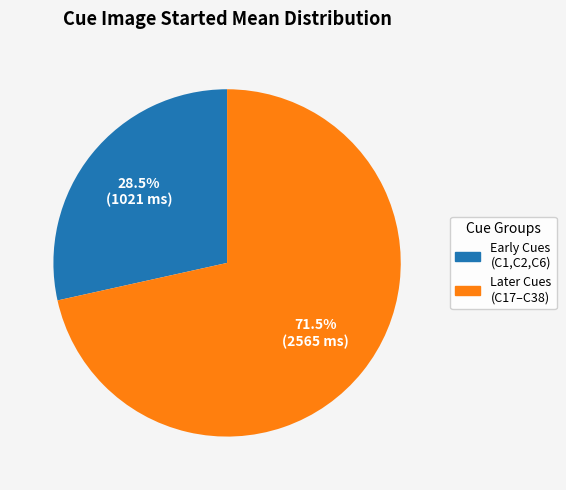

Which category has the biggest portion of the pie?

Later Cues (C17–C38)